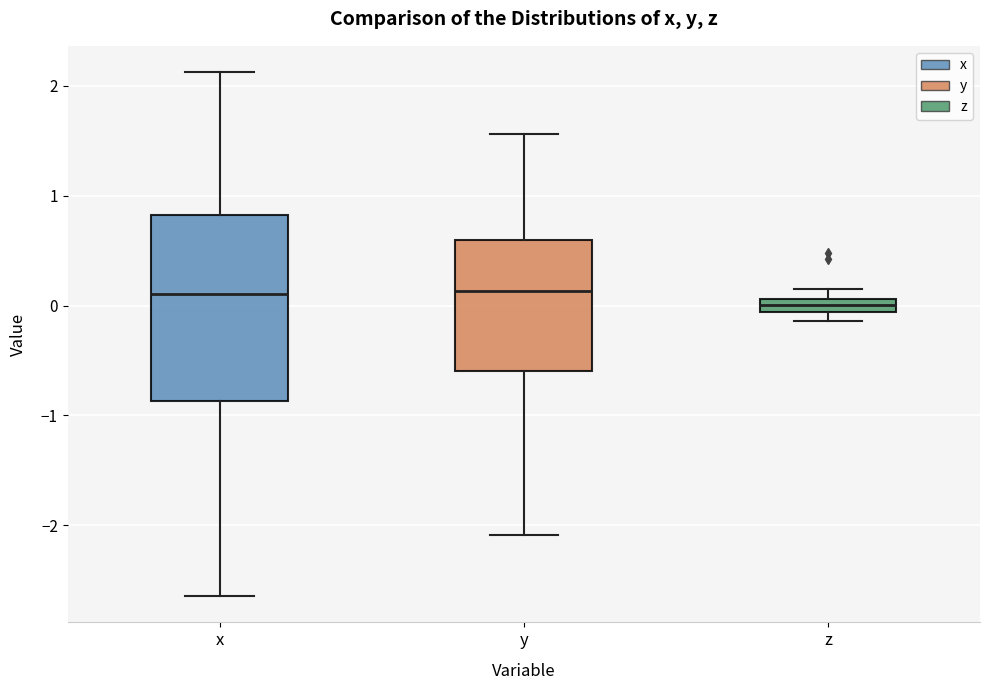

Comparing the boxes themselves (not the whiskers), which one is the tallest?

x